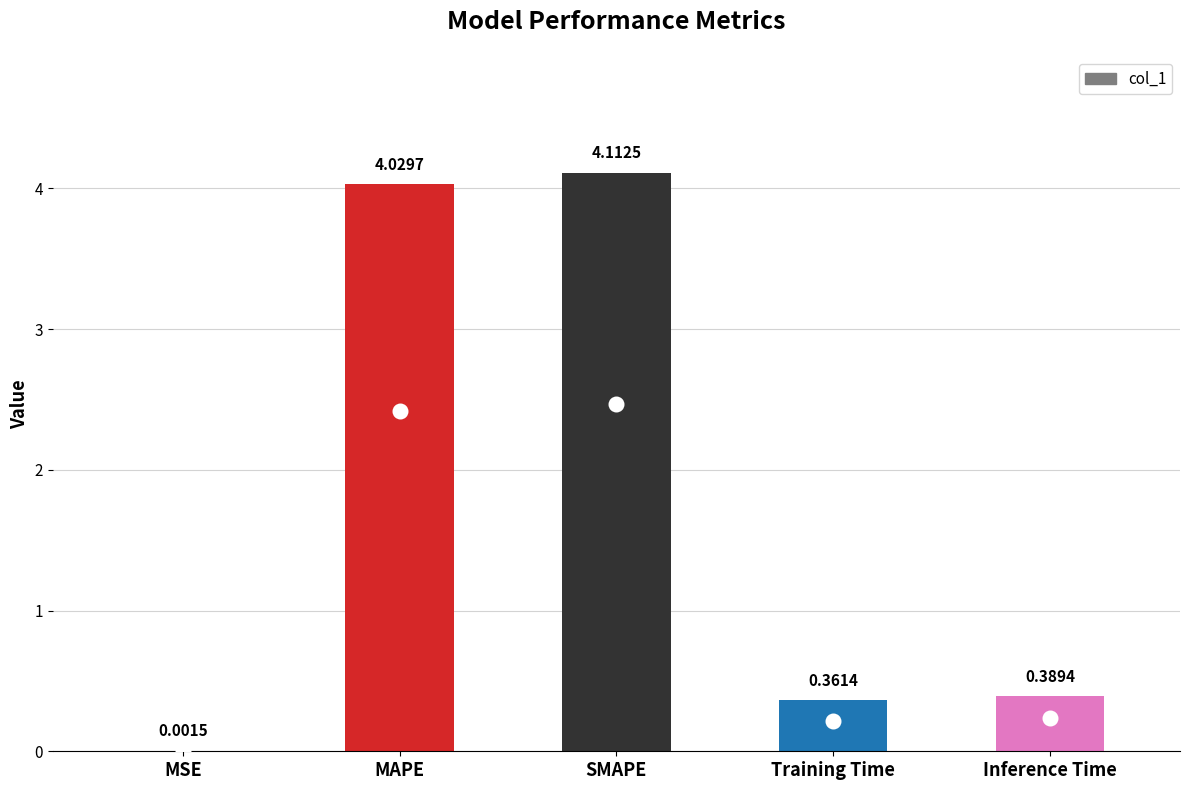

Are the bars horizontal?

No